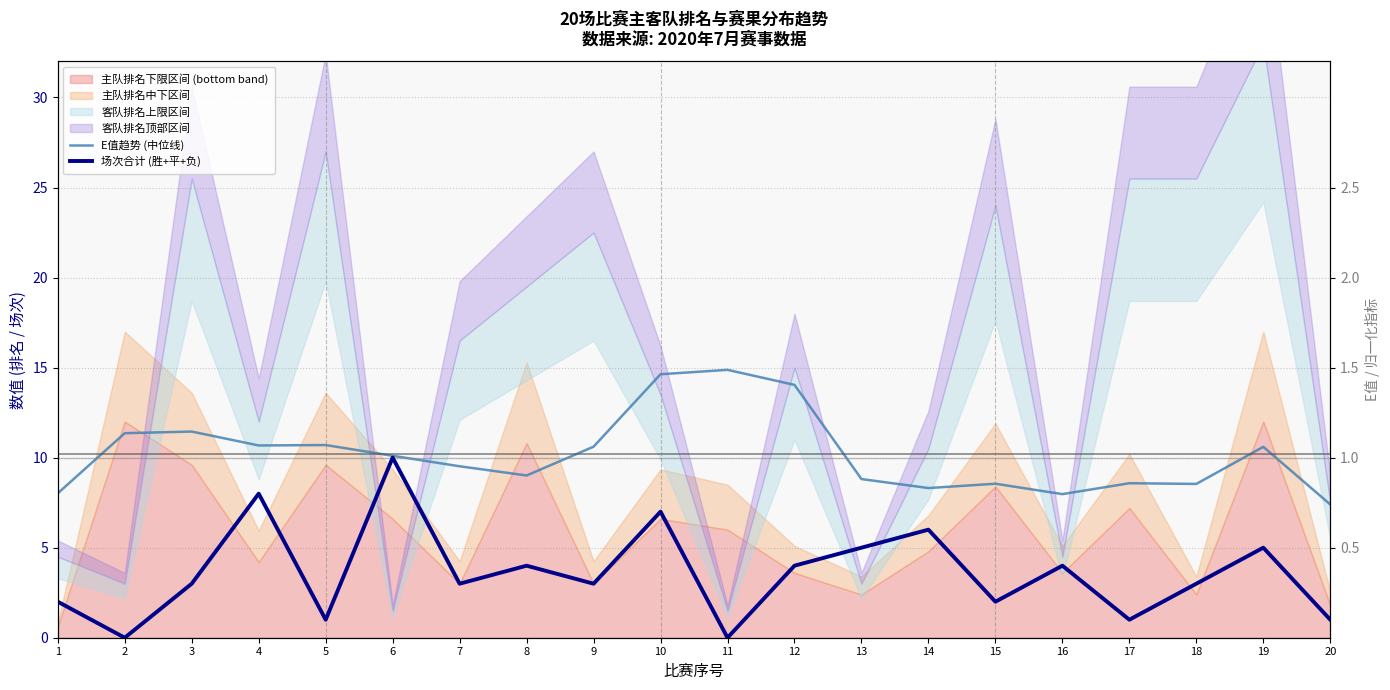

Where is E值趋势 (中位线) nearest to the value 11?

5